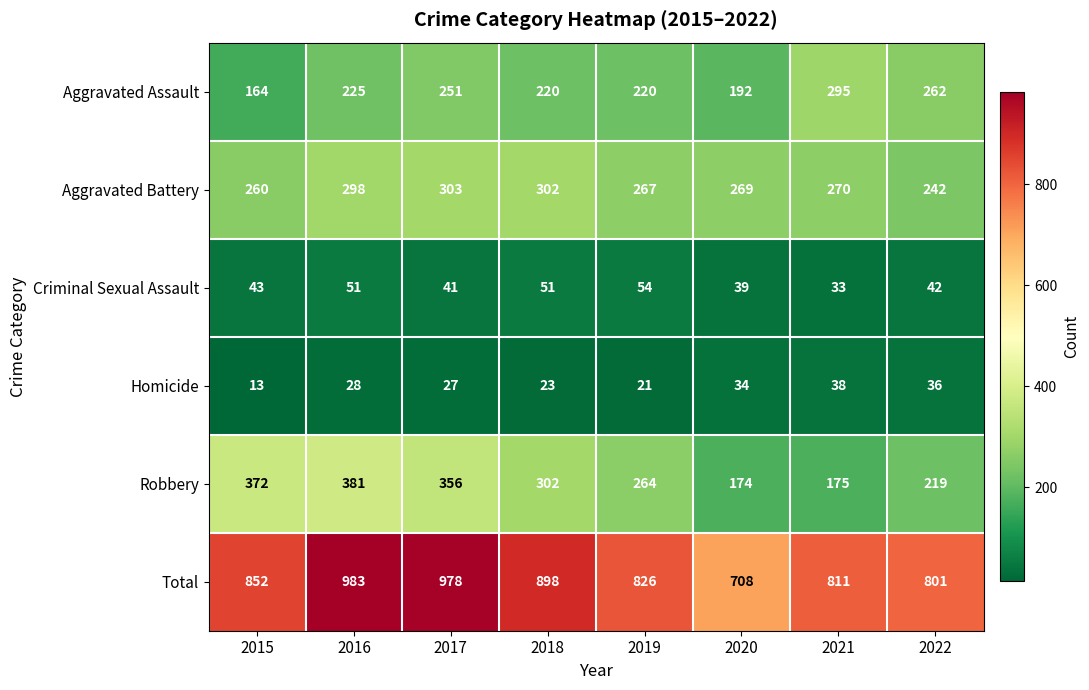

Is it true that Criminal Sexual Assault equals 51 at 2016?

True